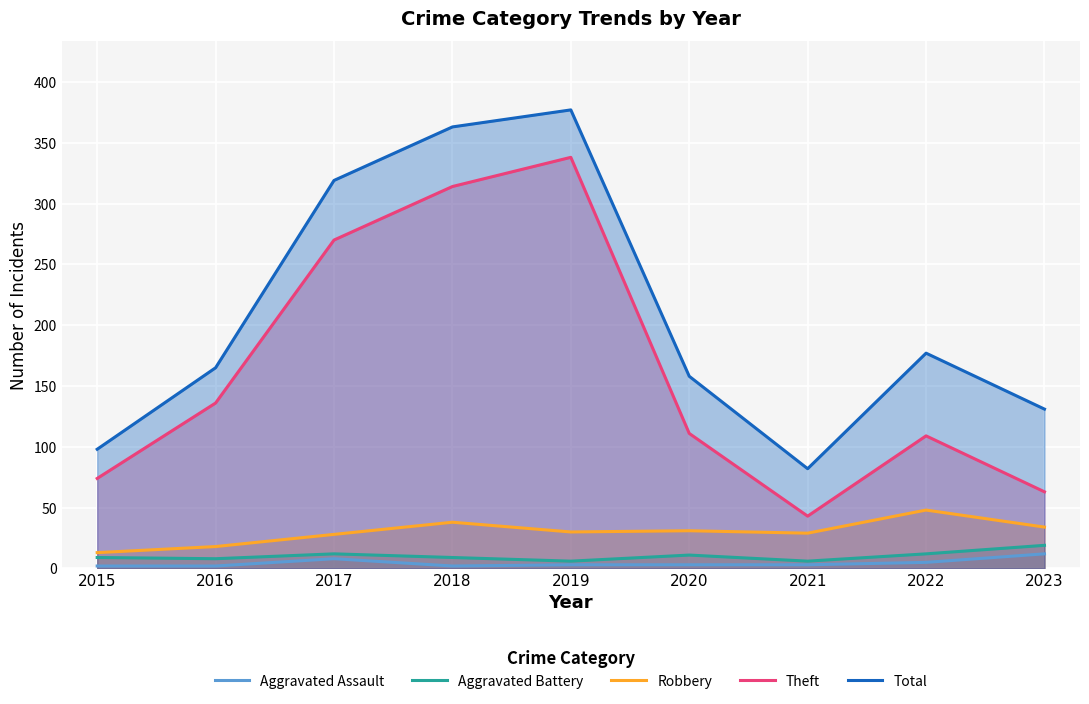

What is the difference between the maximum and minimum values in the Aggravated Battery series?

13